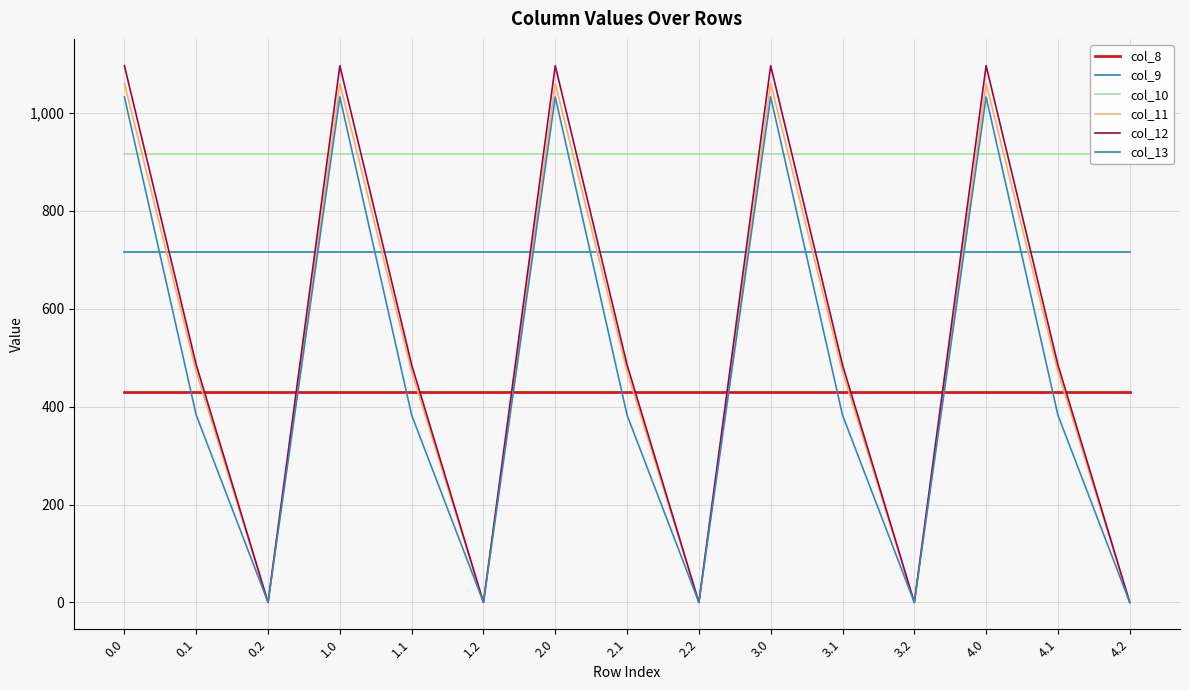

What is the difference between the second highest and second lowest values in the col_12 series?

1096.7